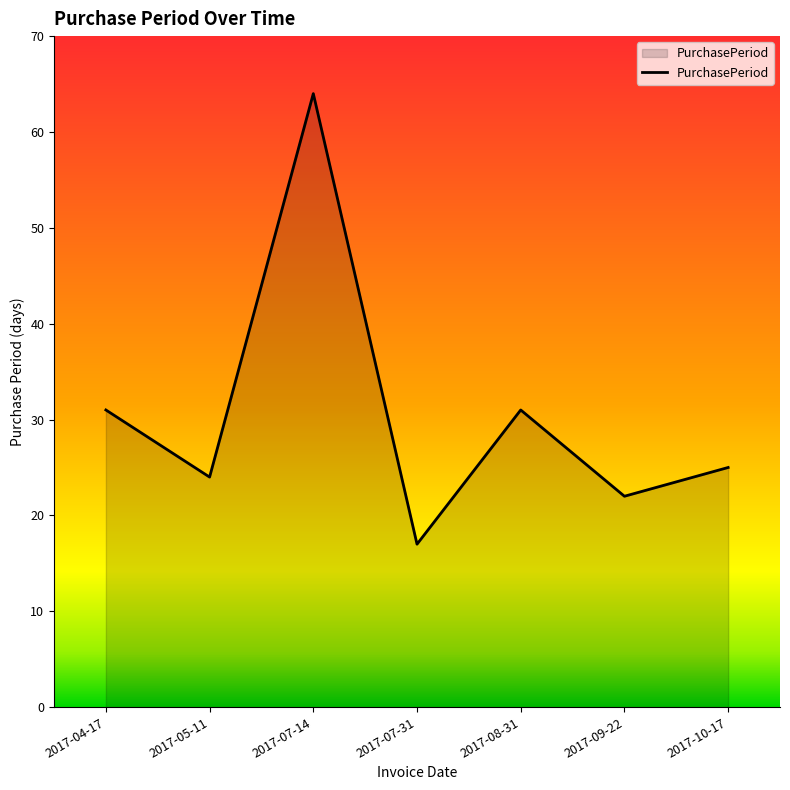

How many values are below 25?

3